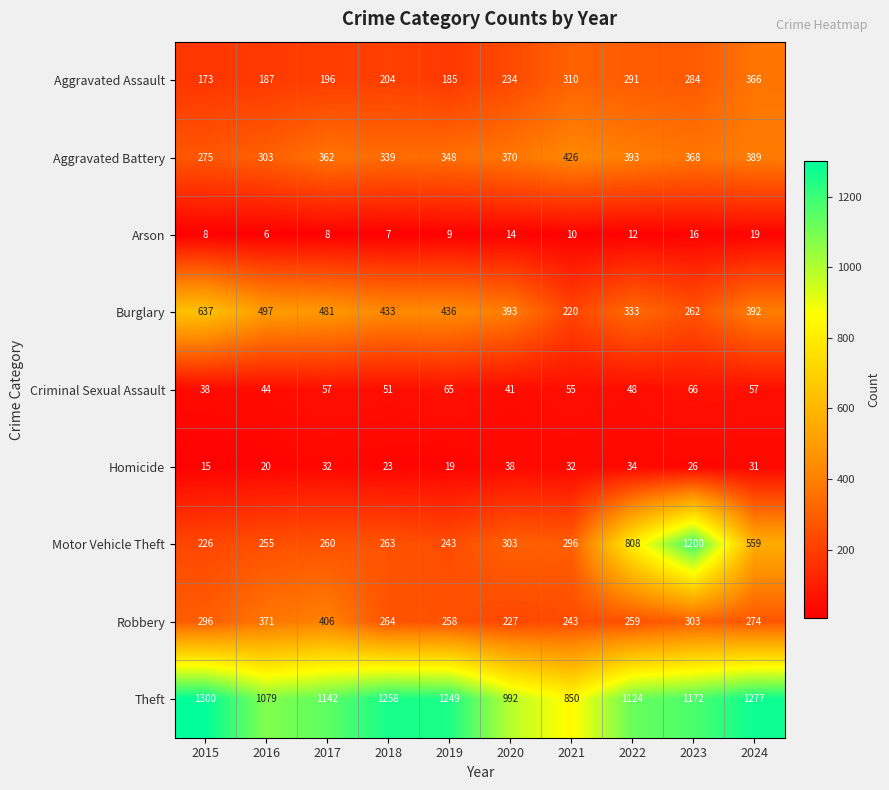

Which series changed the most between 2017 and 2020?

Robbery